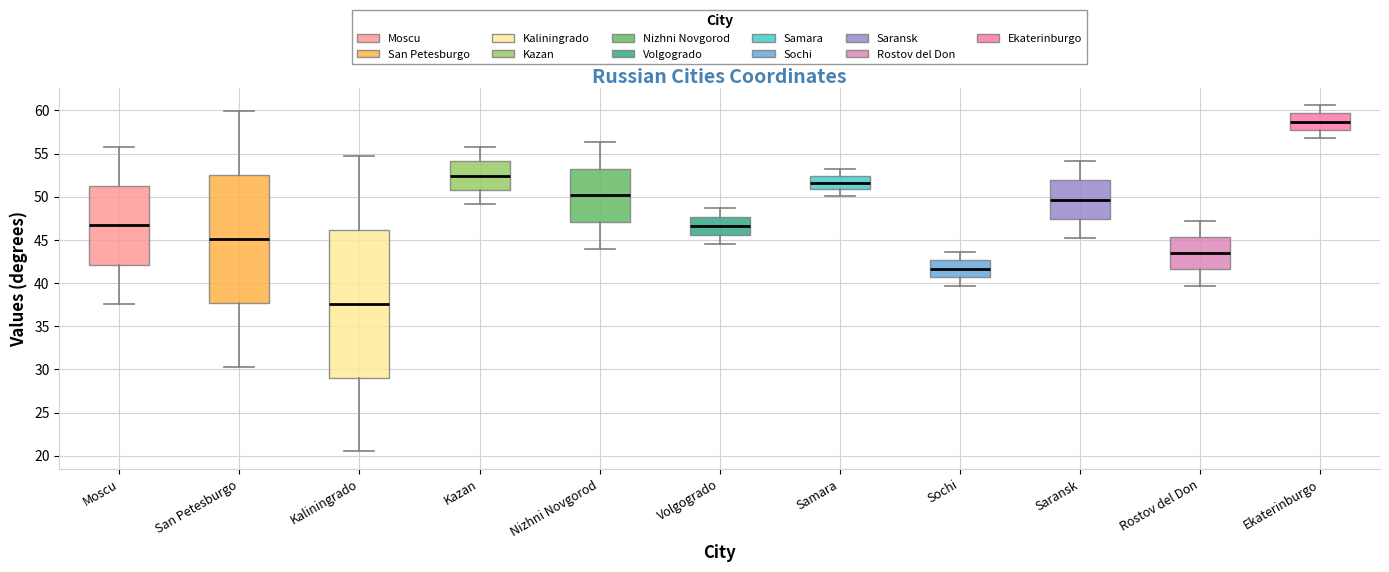

Where does the lower whisker of the box for Moscu end on the y-axis? The values are not printed on the chart, so give them approximately, as read against the axis.

37.5